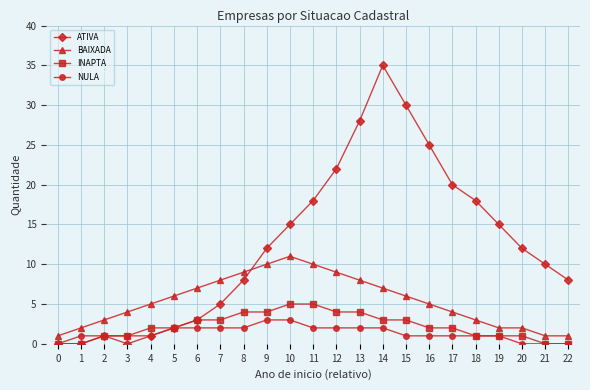

Is the value of INAPTA at 3 greater than the value of NULA at 8?

No